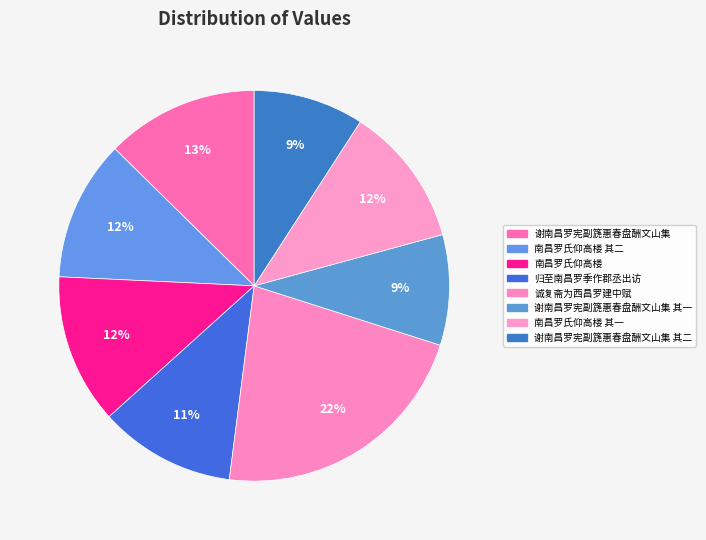

To the nearest percent, what portion does 谢南昌罗宪副篪惠春盘酬文山集 其二 represent?

9%